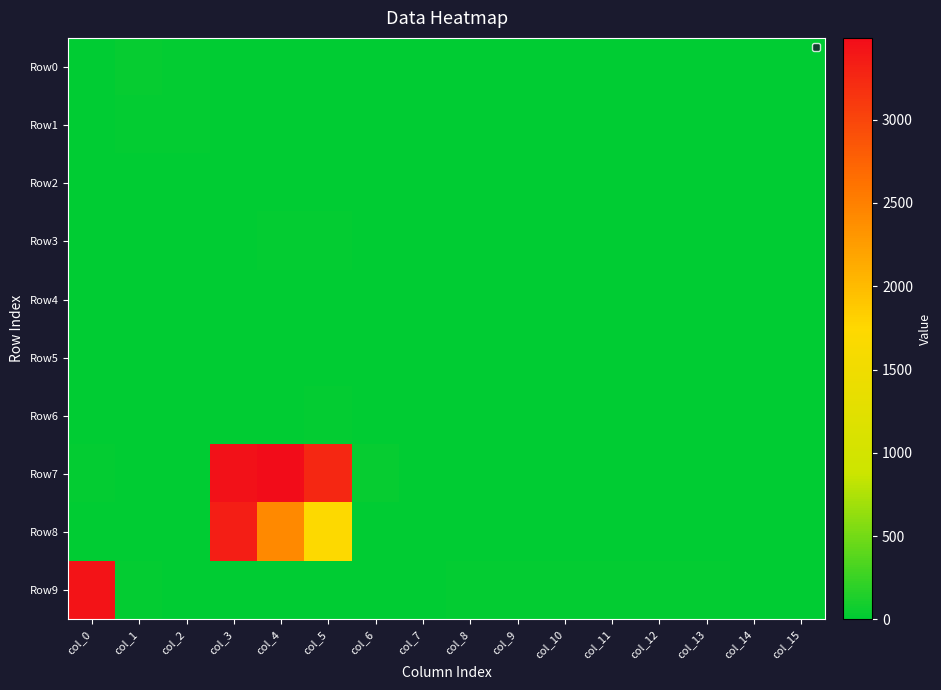

What is the greatest value displayed?

3491